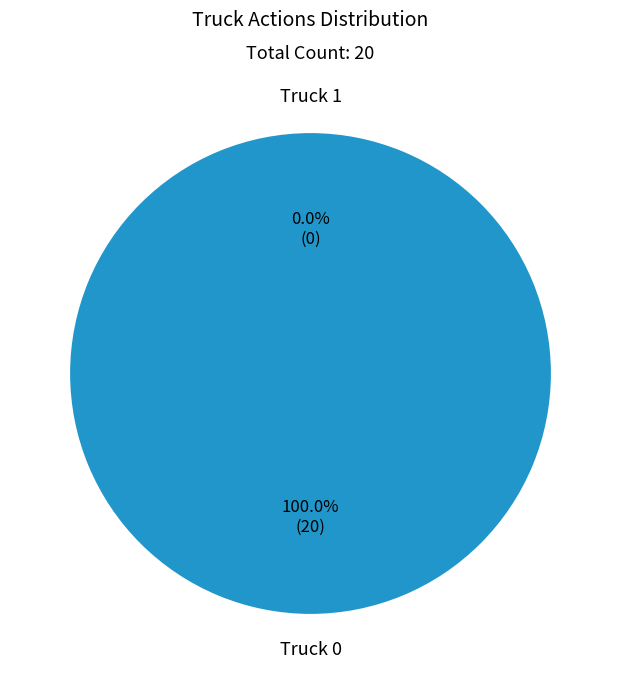

Which category has the biggest portion of the pie?

Truck 0